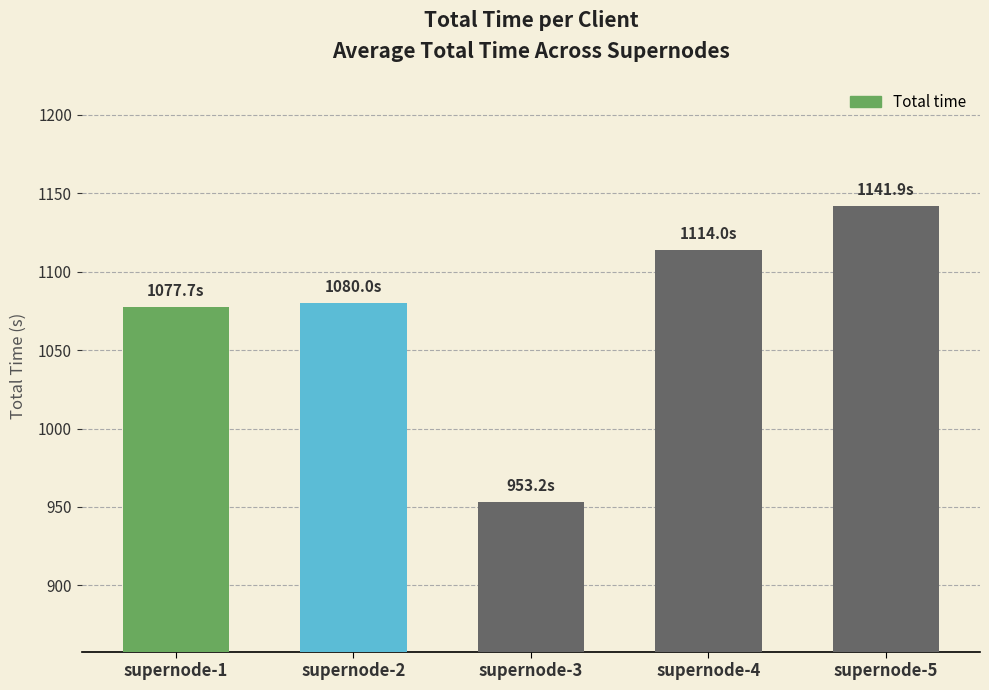

Does the chart contain any negative values?

No